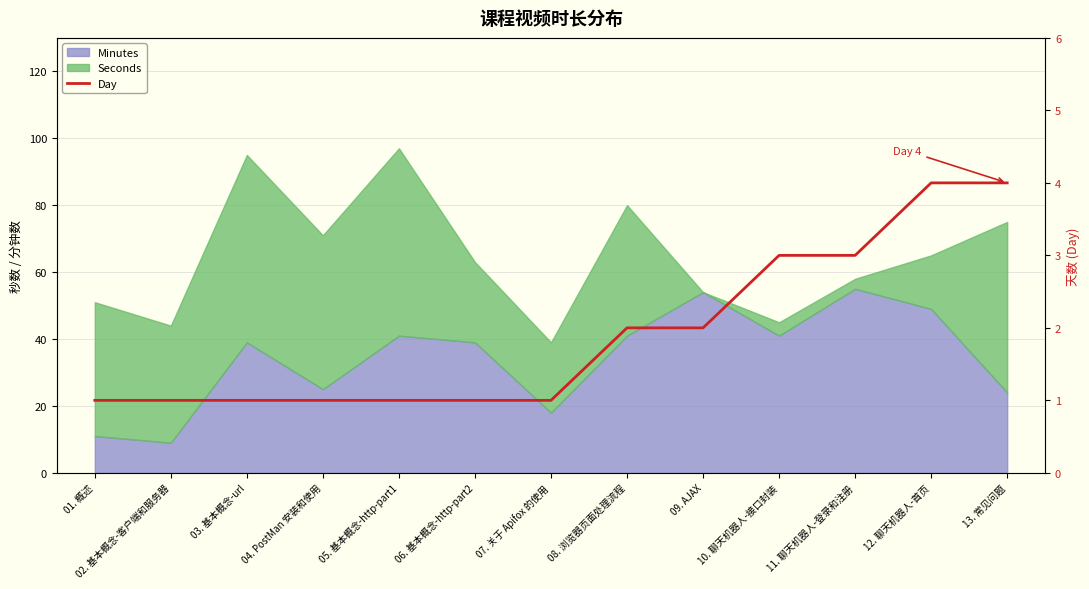

What is the label of the 12th point from the right?

02. 基本概念-客户端和服务器